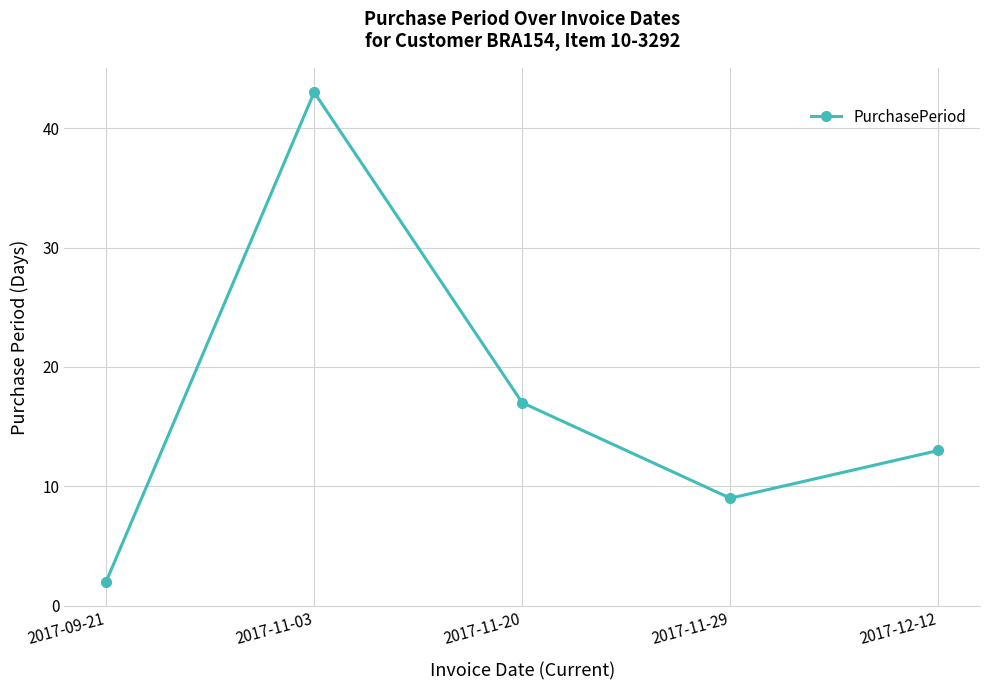

Reading left to right, transcribe all the data shown in this chart.

2017-09-21=2	2017-11-03=43	2017-11-20=17	2017-11-29=9	2017-12-12=13